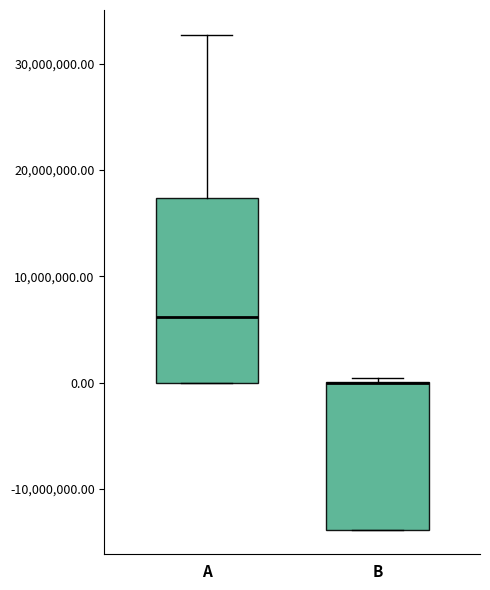

Reading left to right, read every box against the y-axis: the position of its median line, the range the box covers, and the ends of its whiskers. The values are not printed on the chart, so give them approximately, as read against the axis.

A: median 6000000, box 0 to 17000000, whiskers 0 to 33000000
B: median 0 (drawn on the box's upper edge), box -14000000 to 0, whiskers -14000000 to 0 (just above the box's upper edge)